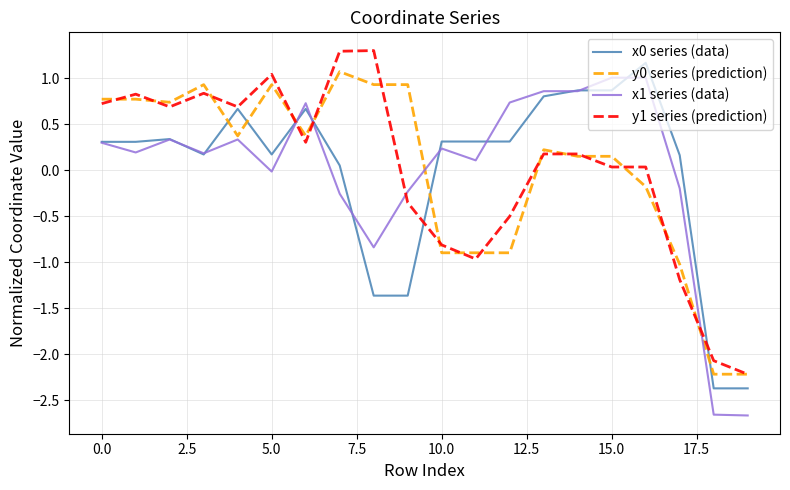

What is the maximum value for y0 series (prediction)?

1.1